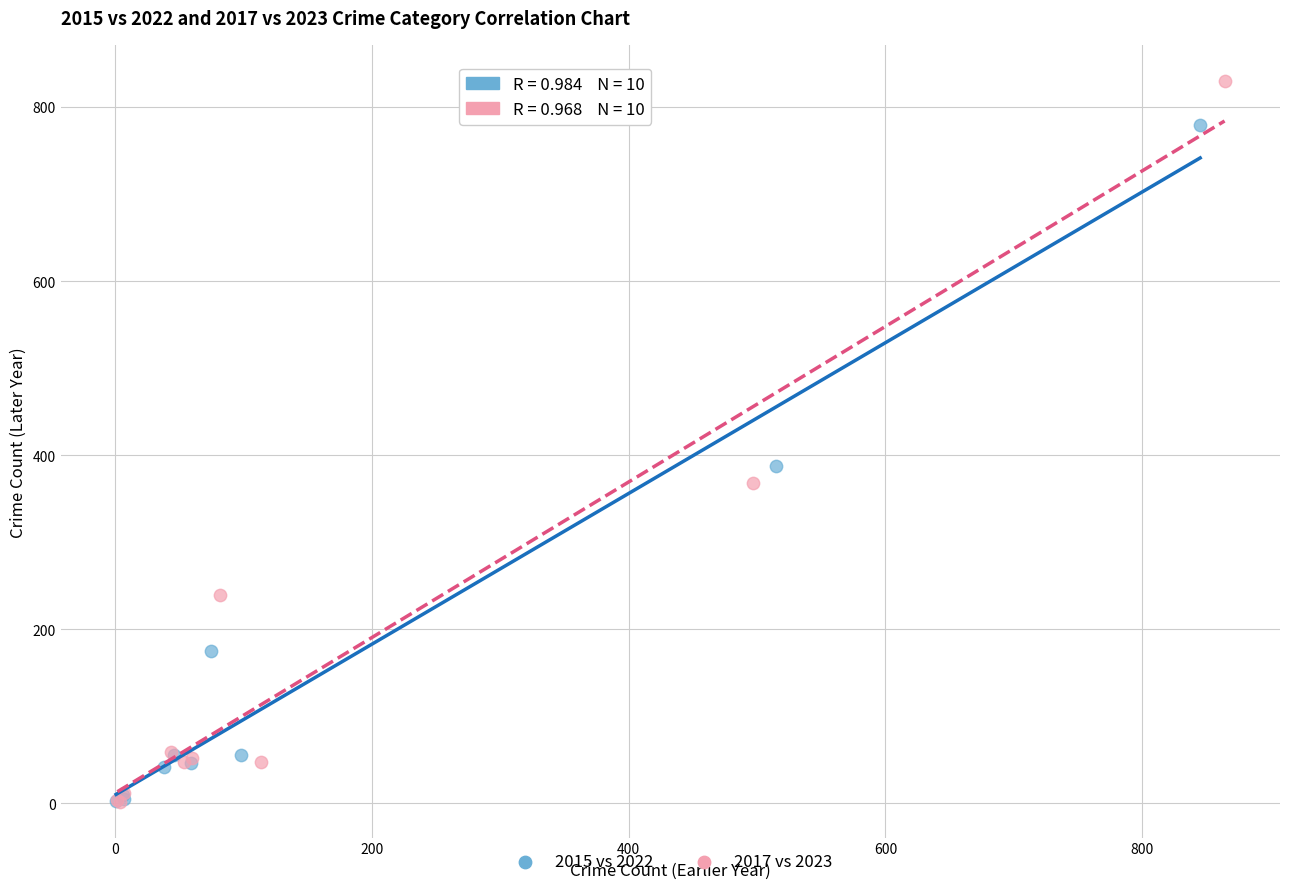

What are all the series names shown in the legend?

2015 vs 2022, 2017 vs 2023